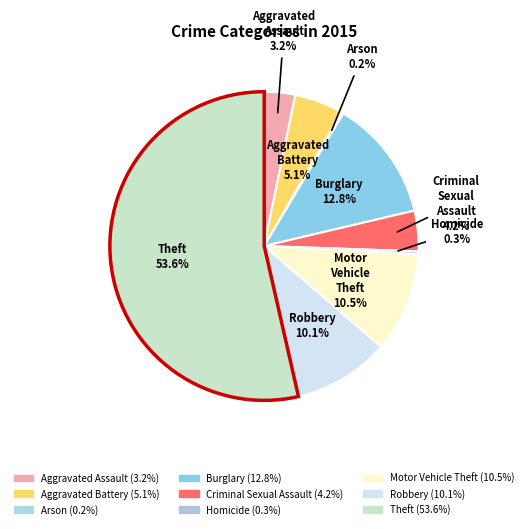

Approximately how many times larger is the value at Aggravated Battery compared to Aggravated Assault?

1.6